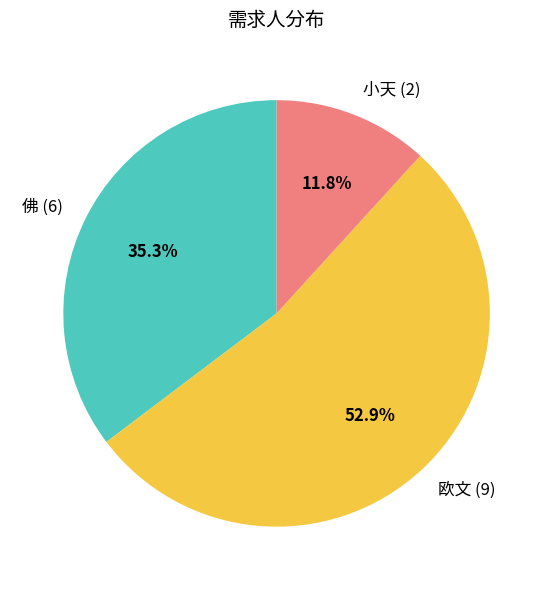

How many segments does this pie chart have?

3